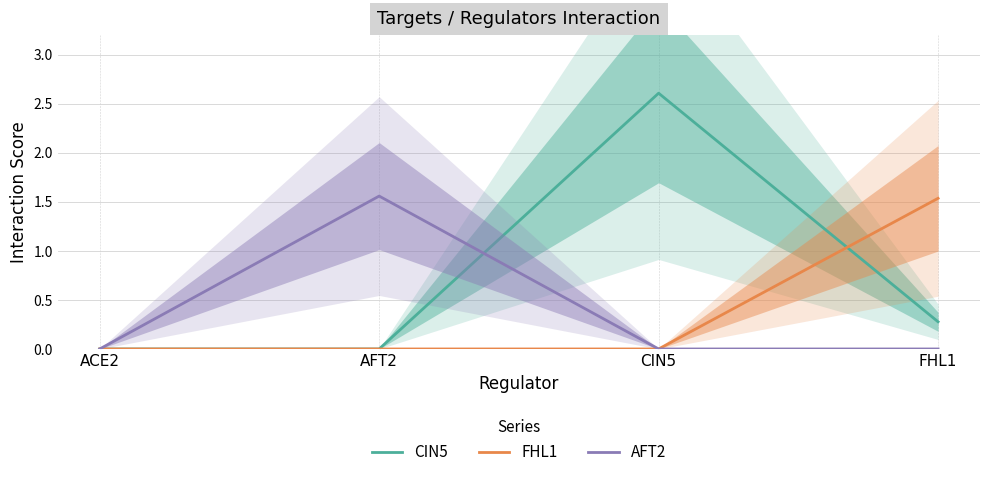

Reading left to right, list all the values displayed in this chart.

CIN5: ACE2=0.0	AFT2=0.0	CIN5=2.6	FHL1=0.3
FHL1: ACE2=0.0	AFT2=0.0	CIN5=0.0	FHL1=1.5
AFT2: ACE2=0.0	AFT2=1.6	CIN5=0.0	FHL1=0.0